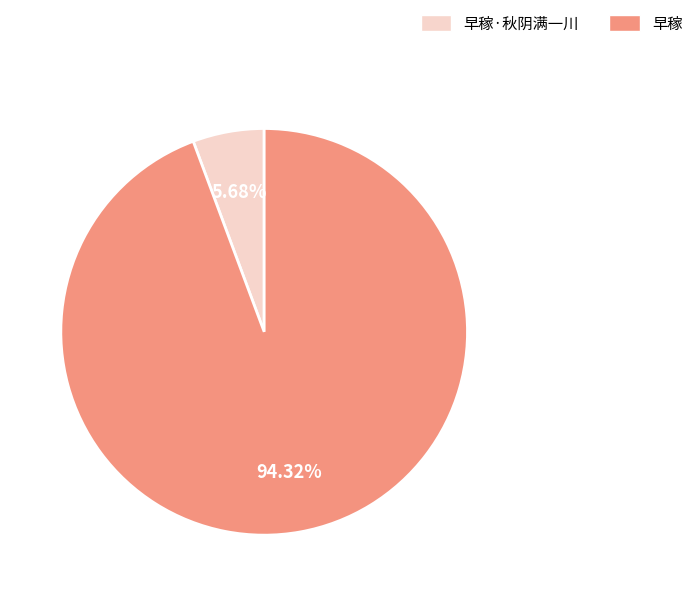

What is the smallest slice in the pie chart?

早稼·秋阴满一川